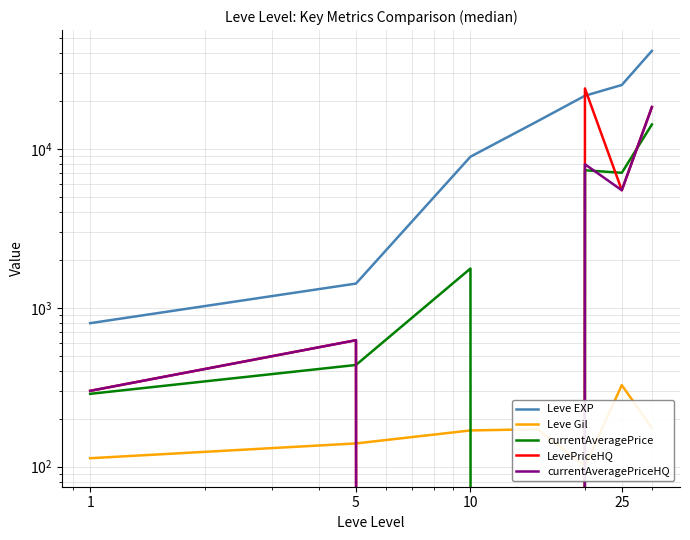

True or false: currentAveragePriceHQ and Leve EXP intersect in this chart.

False